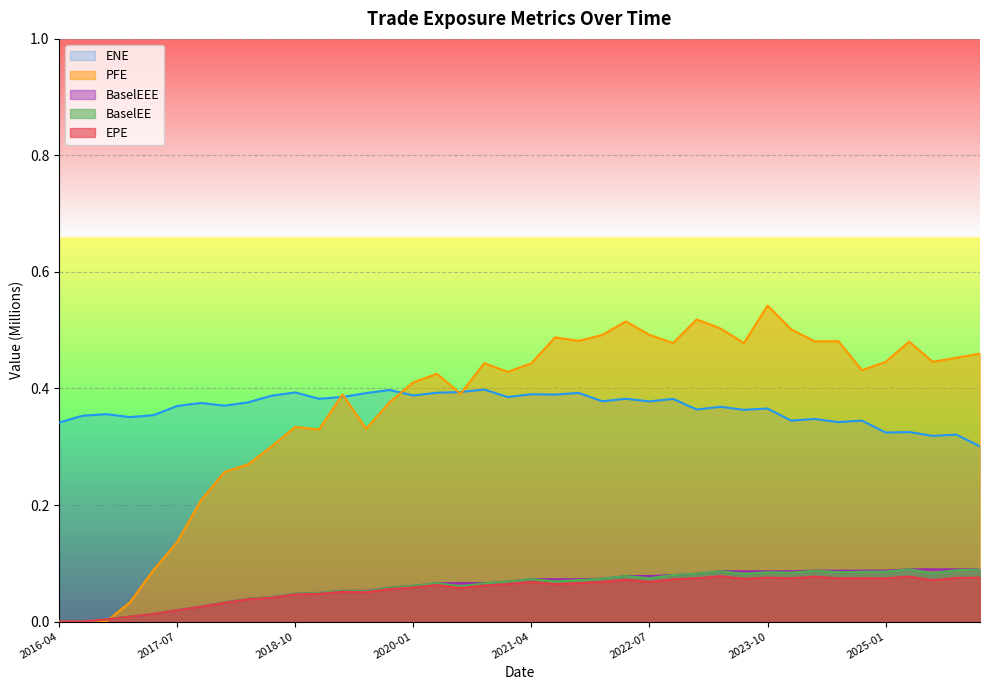

True or false: ENE and EPE intersect in this chart.

False